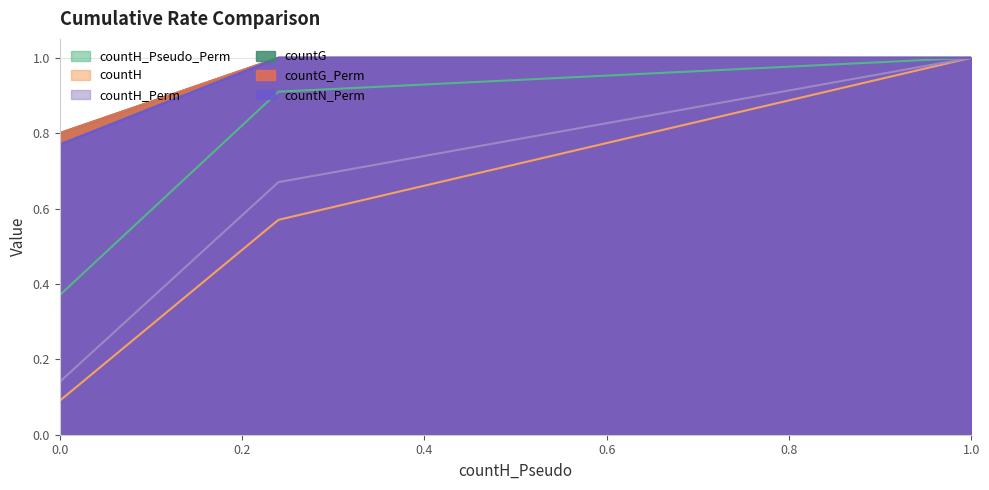

Which category has the highest value in the countH series?

1.0